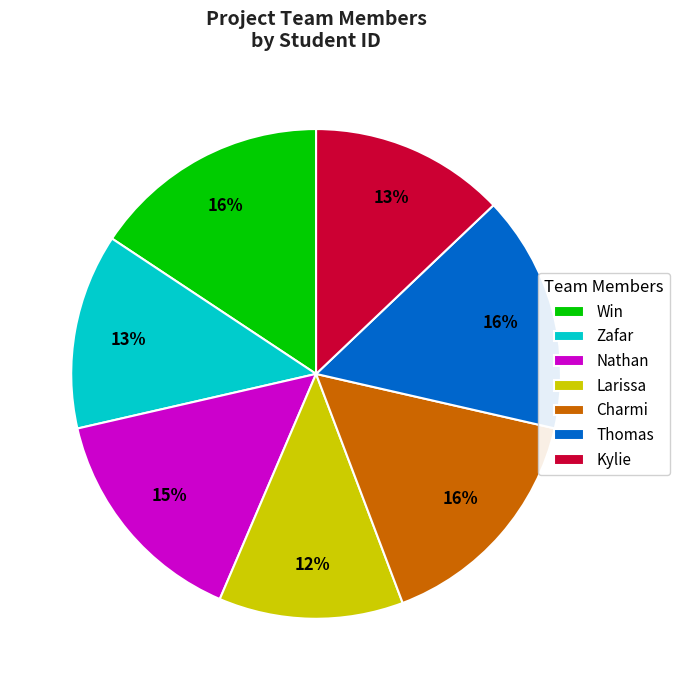

Do Nathan and Charmi together represent more than half of the pie?

No